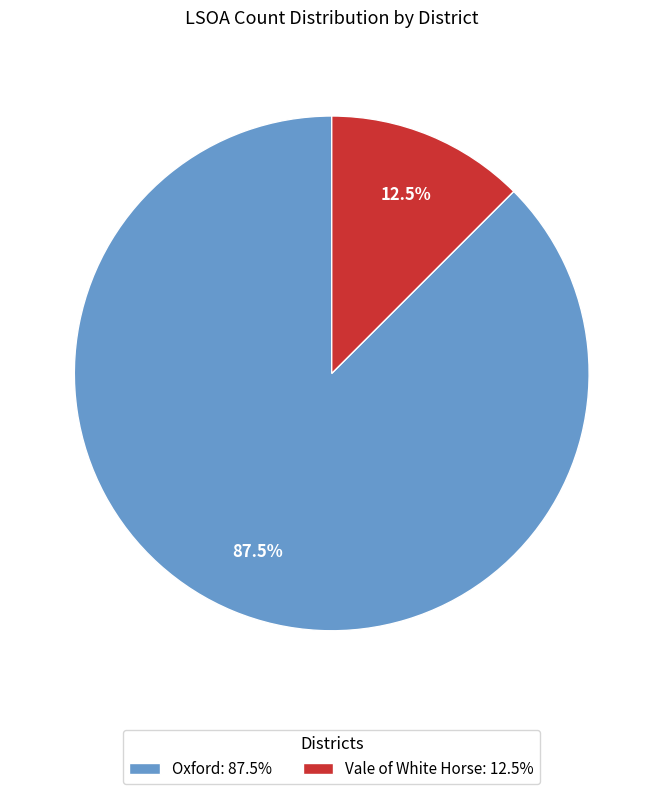

Rank the categories by value from highest to lowest.

Oxford, Vale of White Horse